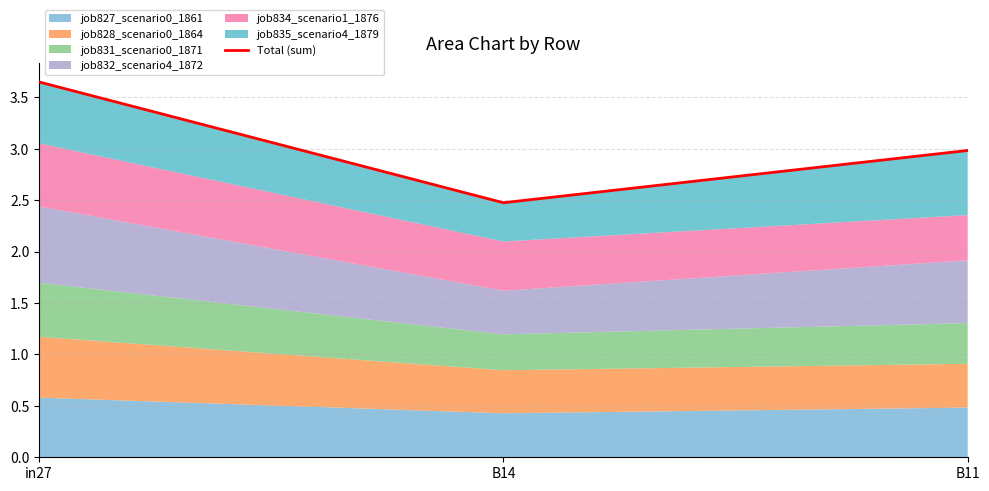

What is the ratio of the value at B11 to the value at in27?

0.8